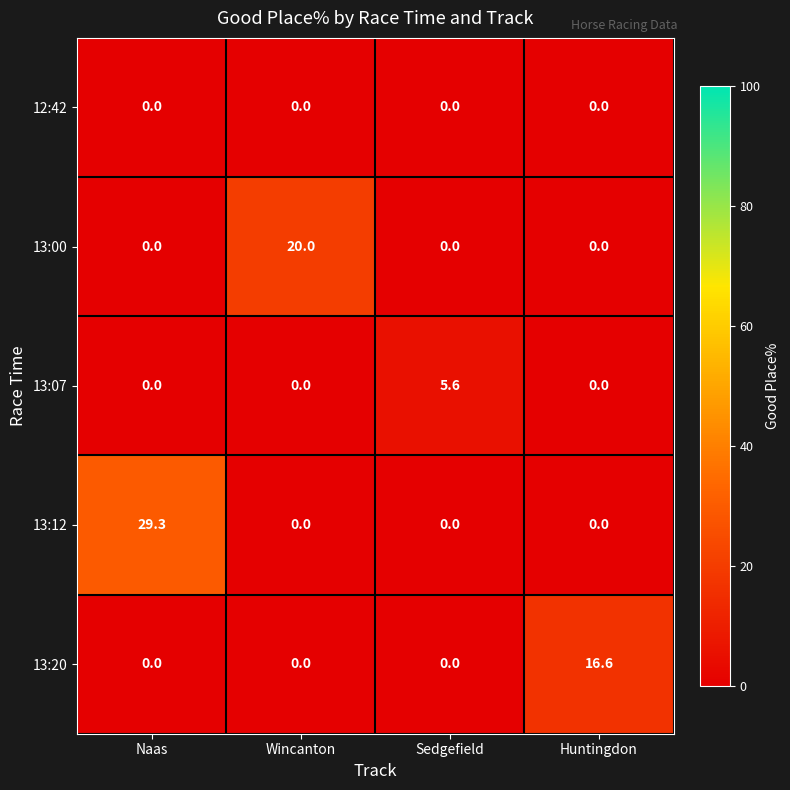

What is the difference between the maximum and minimum values in the 13:20 series?

16.6